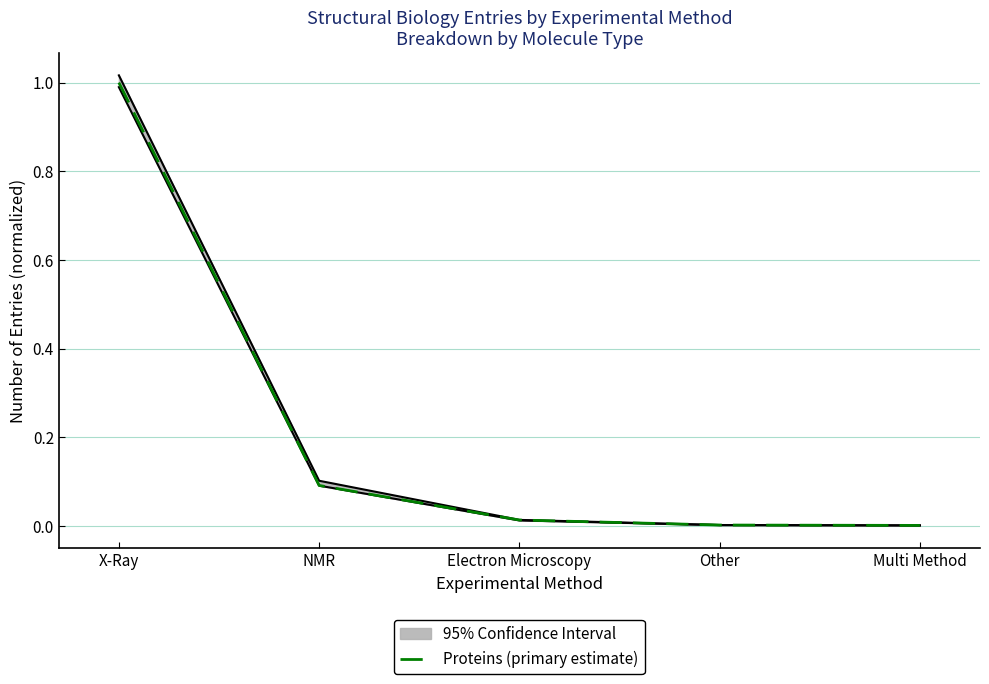

Does the chart display data point markers on the line(s)?

No